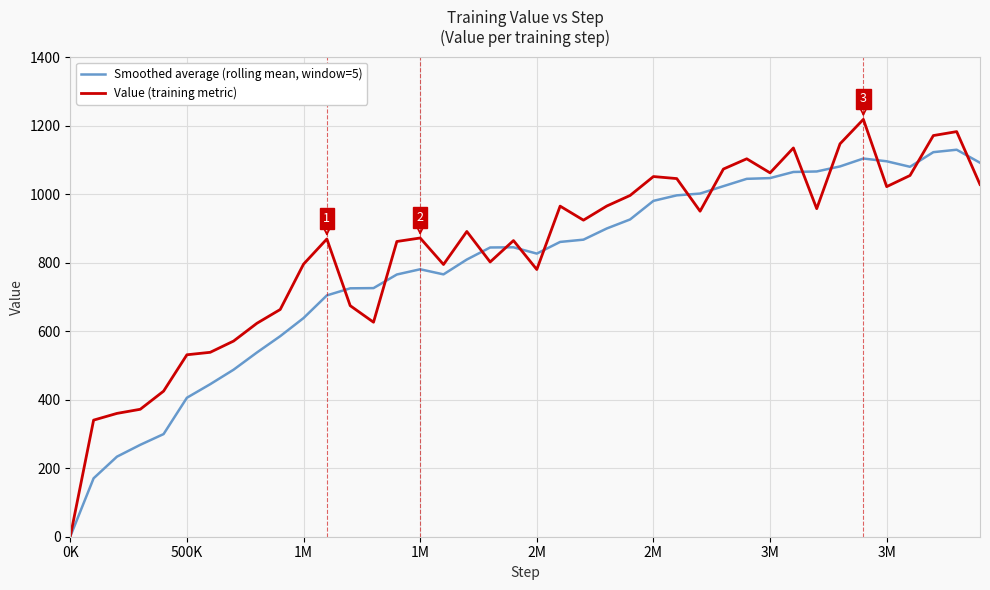

Count the number of data series in this chart.

2